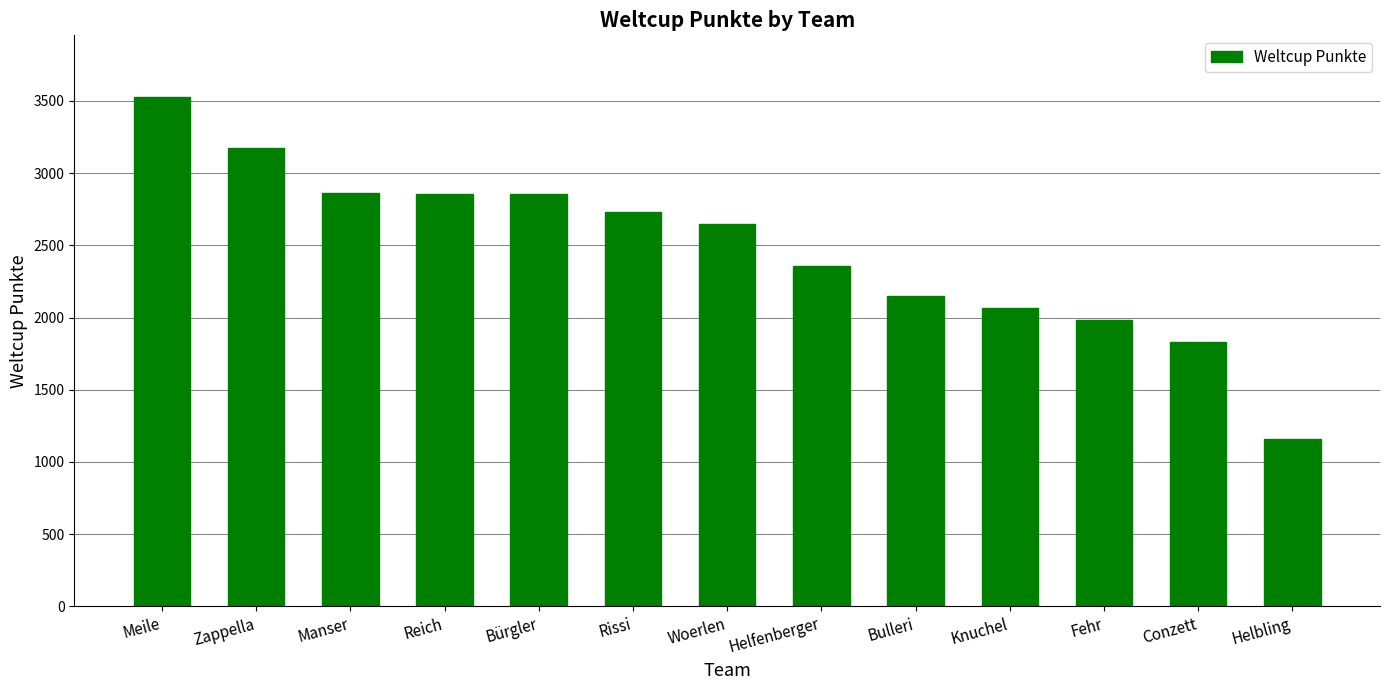

What is the label of the 5th bar from the right?

Bulleri